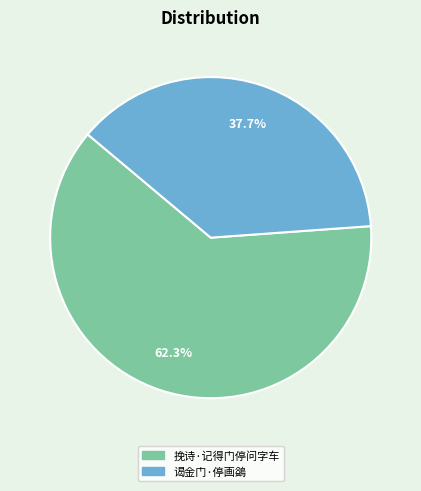

Do 挽诗·记得门停问字车 and 谒金门·停画鷁 together represent more than half of the pie?

Yes